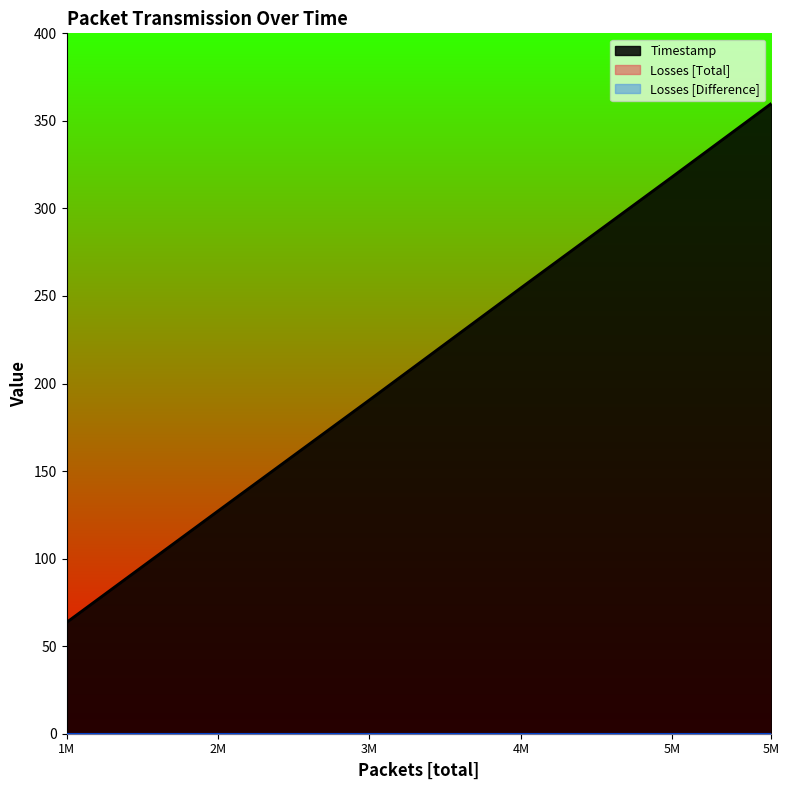

Rank the series at 5000001 from lowest to highest value.

Losses [Total], Losses [Difference], Timestamp